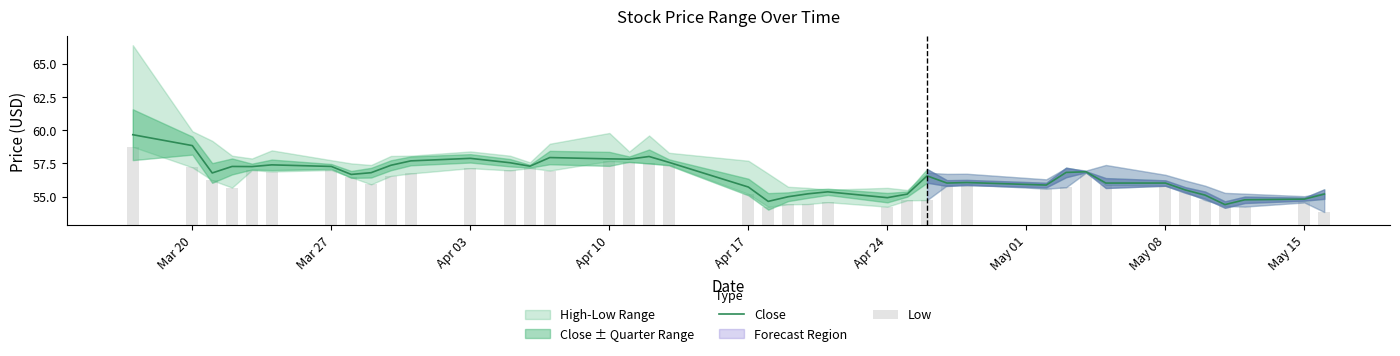

How many groups of bars are there?

40